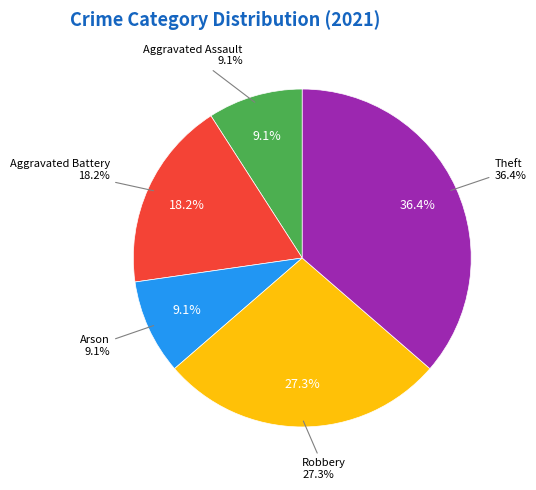

What percentage is the Theft slice, to the nearest percent?

36%